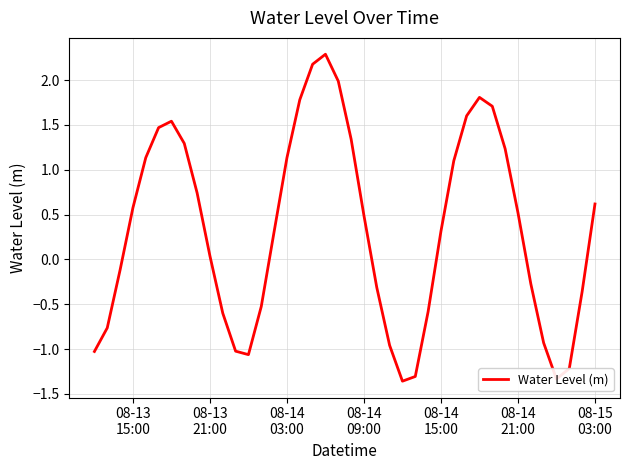

How many negative values are there?

17